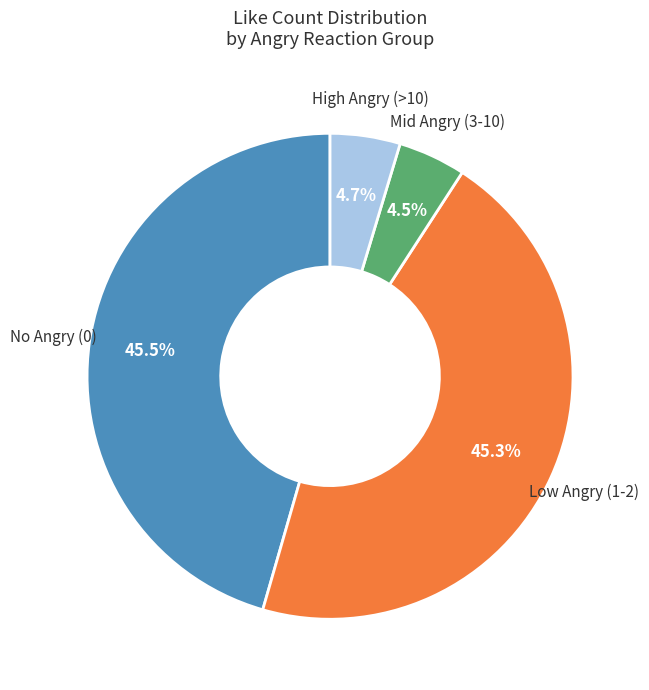

Does any single category account for the majority?

No